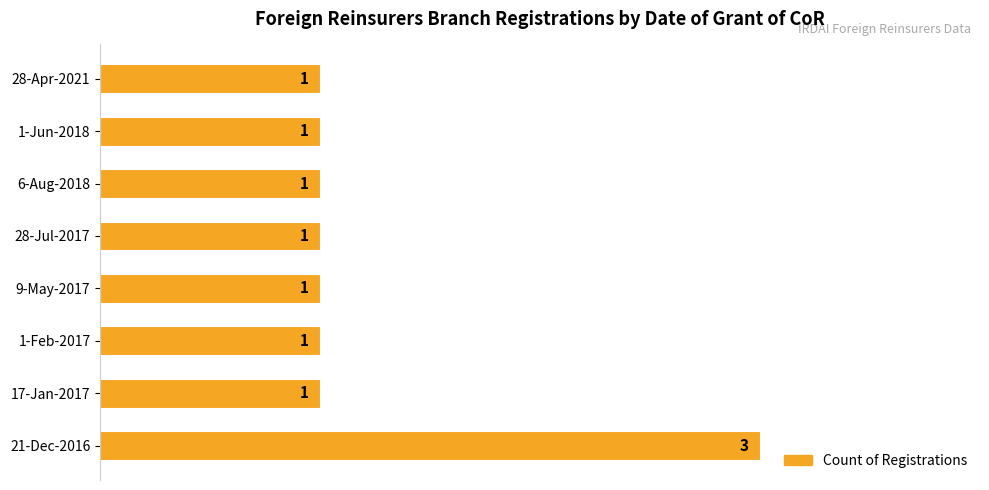

What is the difference between the maximum and minimum values?

2